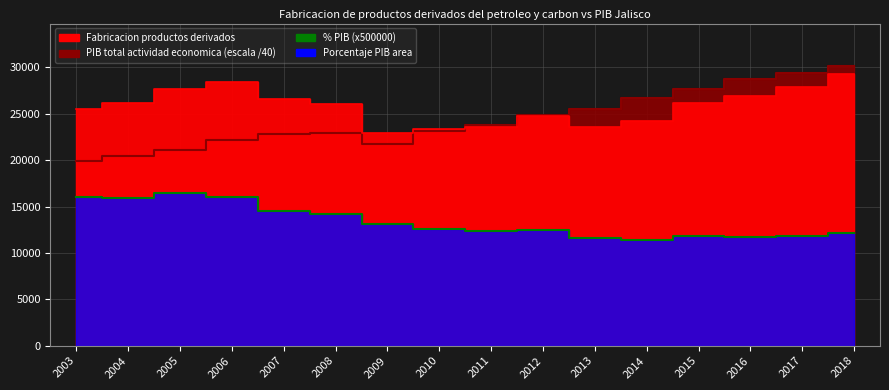

How many data points are less than 12618?

8